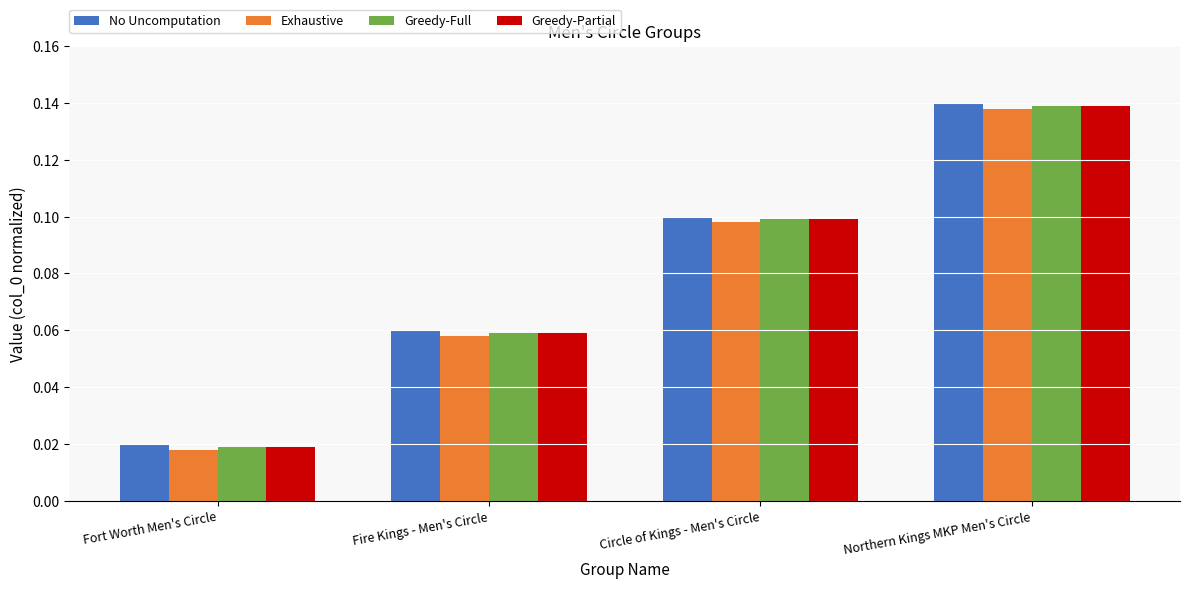

What is the sum of all Greedy-Partial values?

0.3